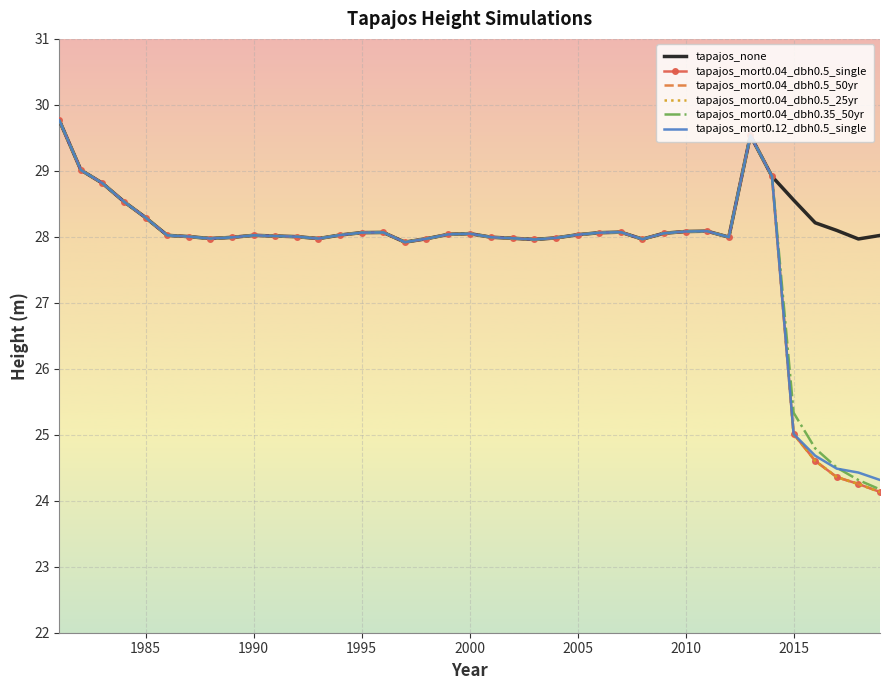

What are all the series names shown in the legend?

tapajos_none, tapajos_mort0.04_dbh0.5_single, tapajos_mort0.04_dbh0.5_50yr, tapajos_mort0.04_dbh0.5_25yr, tapajos_mort0.04_dbh0.35_50yr, tapajos_mort0.12_dbh0.5_single